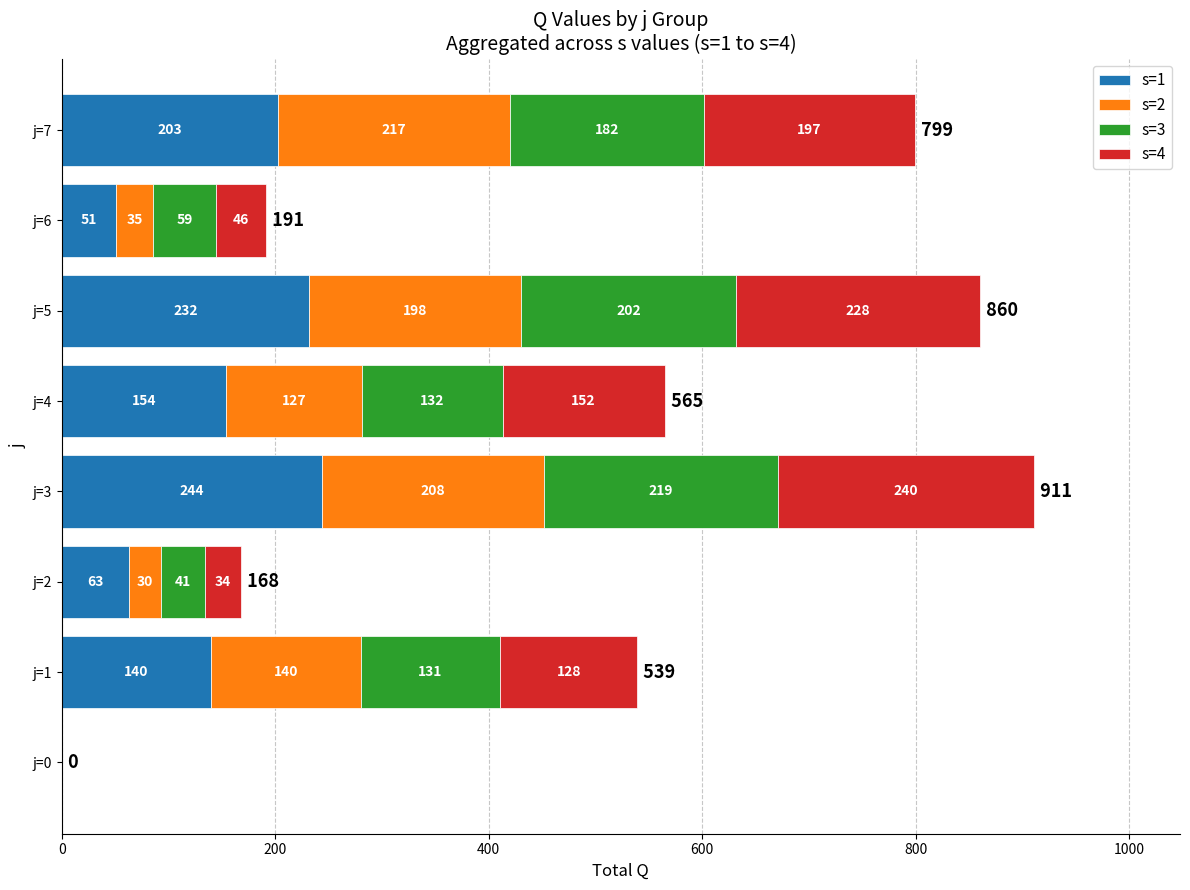

Which category has the highest value in the s=1 series?

j=3